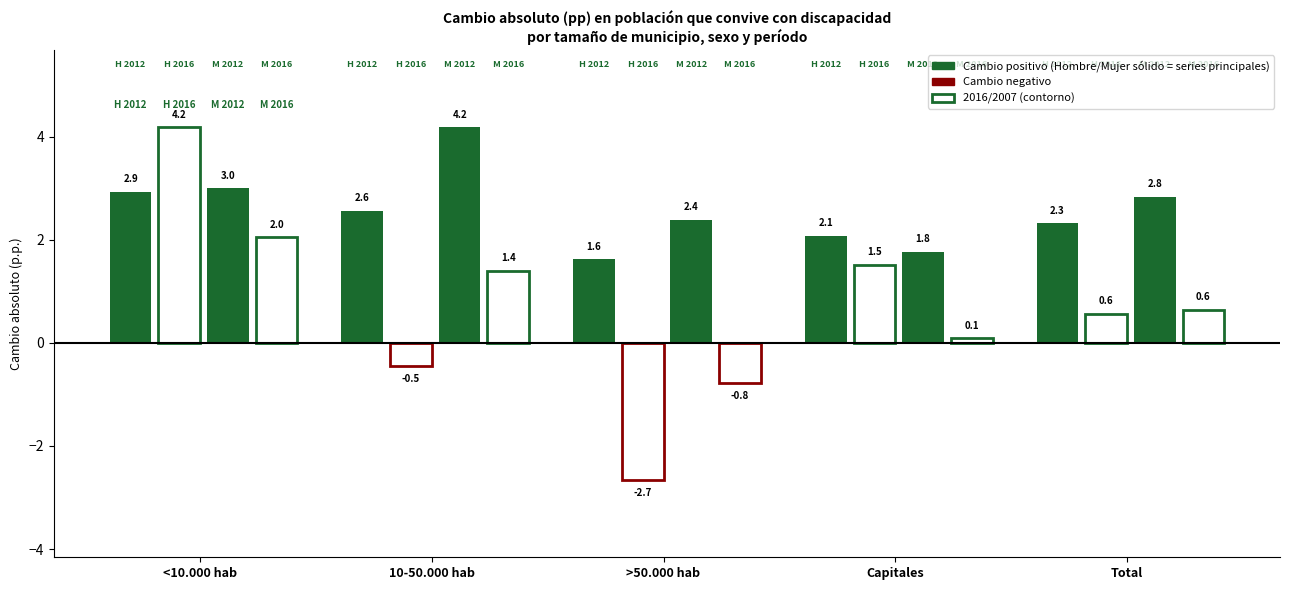

What is the sum of all Mujer 2012/2007 values?

14.2